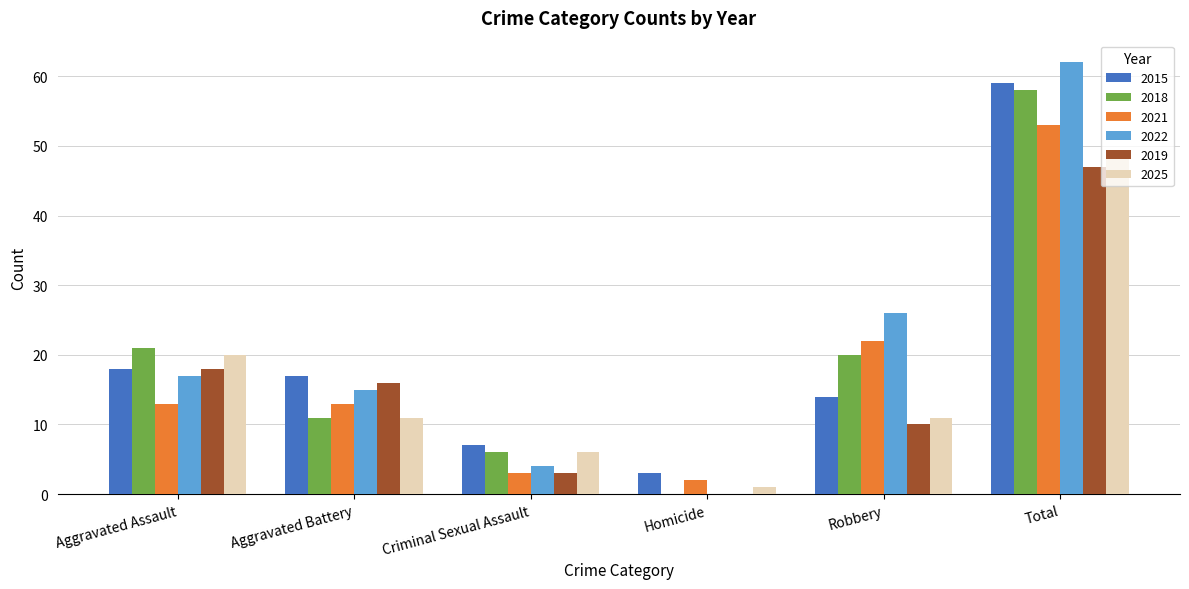

What are all the series names shown in the legend?

2015, 2018, 2021, 2022, 2019, 2025